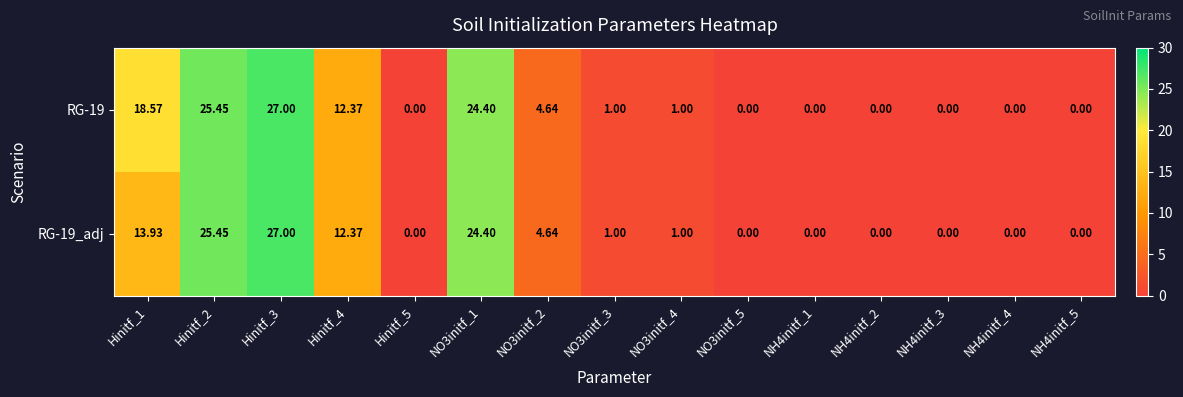

How many categories are shown in the chart?

15